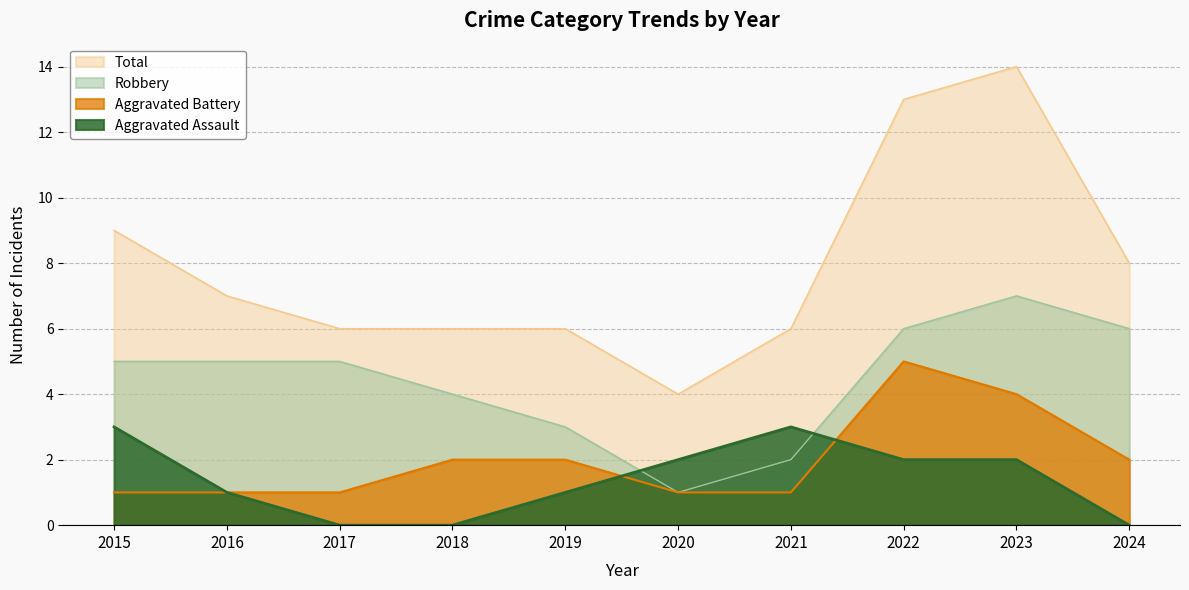

List the series in order of their peak value, highest first.

Total, Robbery, Aggravated Battery, Aggravated Assault